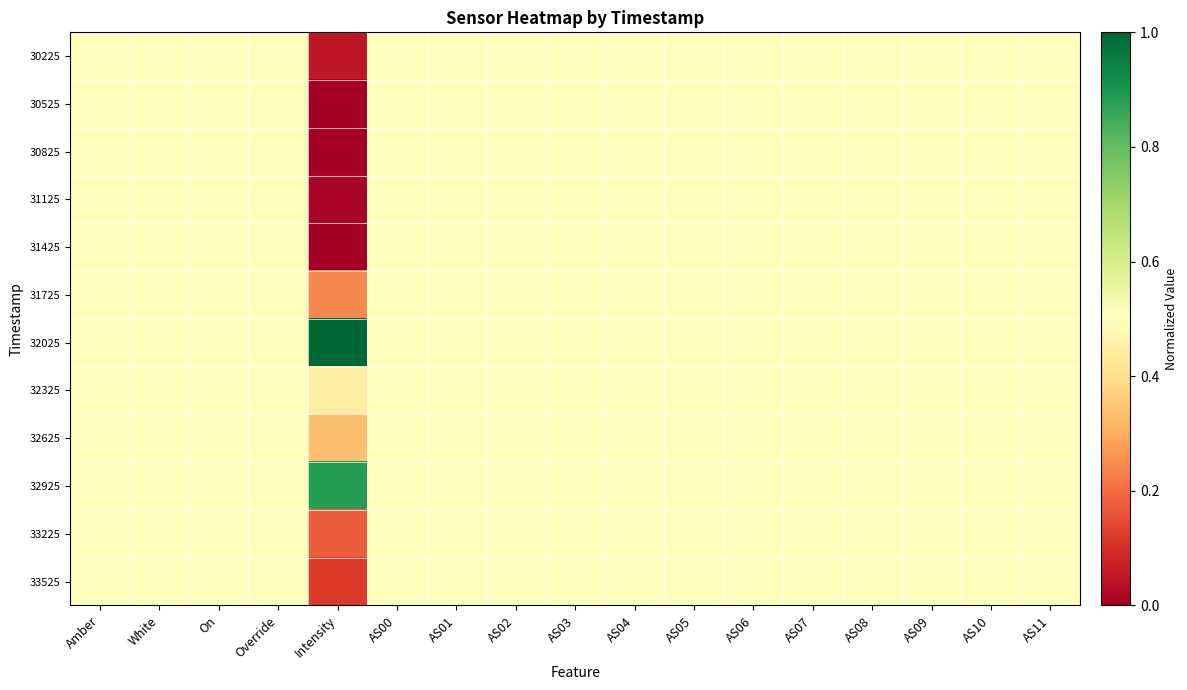

At which category is the sum across all series the highest?

Amber